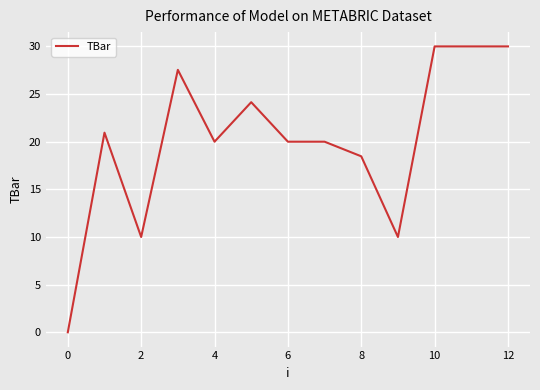

What is the average value?

20.1